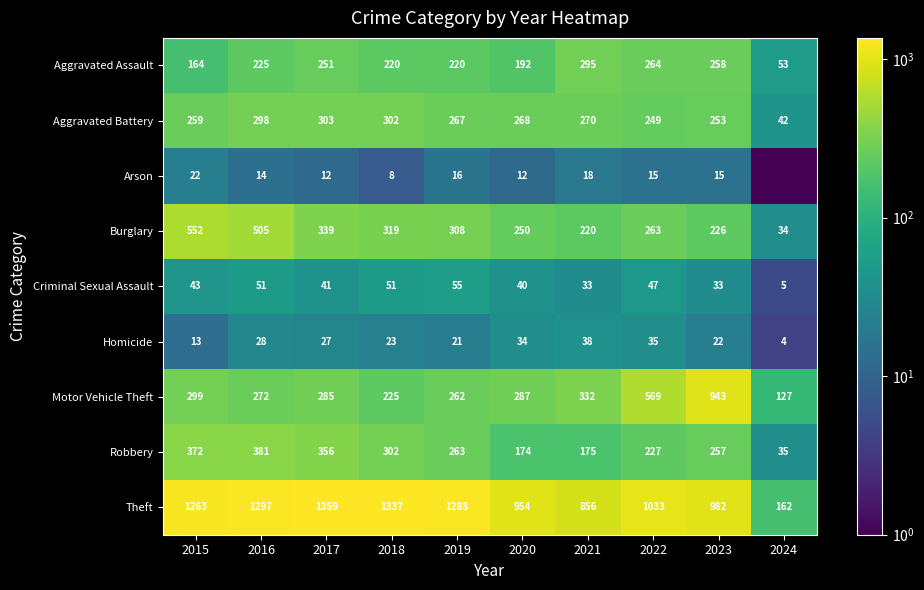

What is the sum of the Theft values at 2023 and 2018?

2319.0